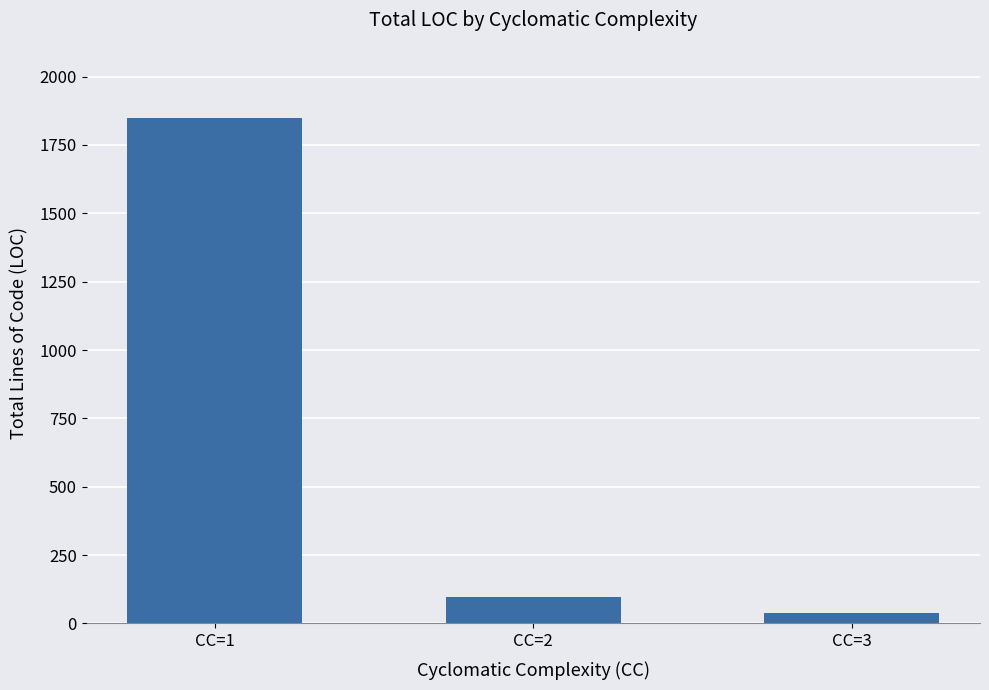

What is the sum of all values?

1984